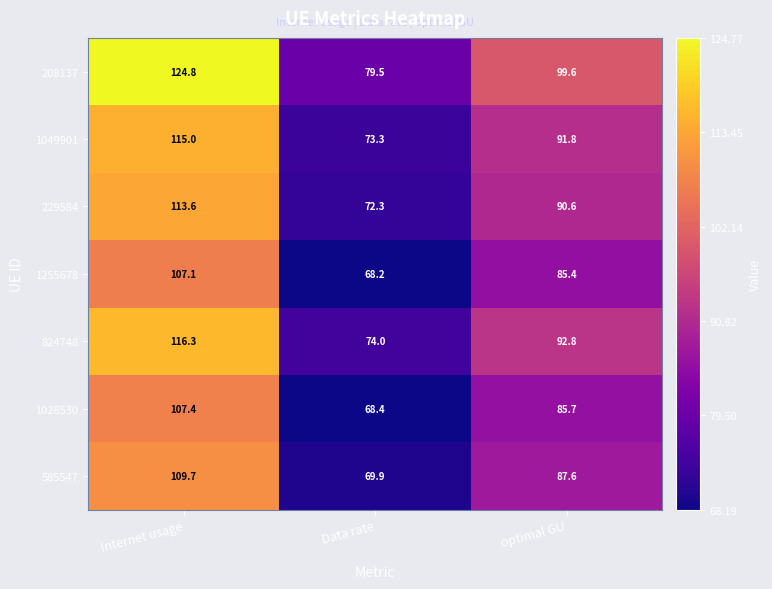

Which series has the largest total across all categories?

208137